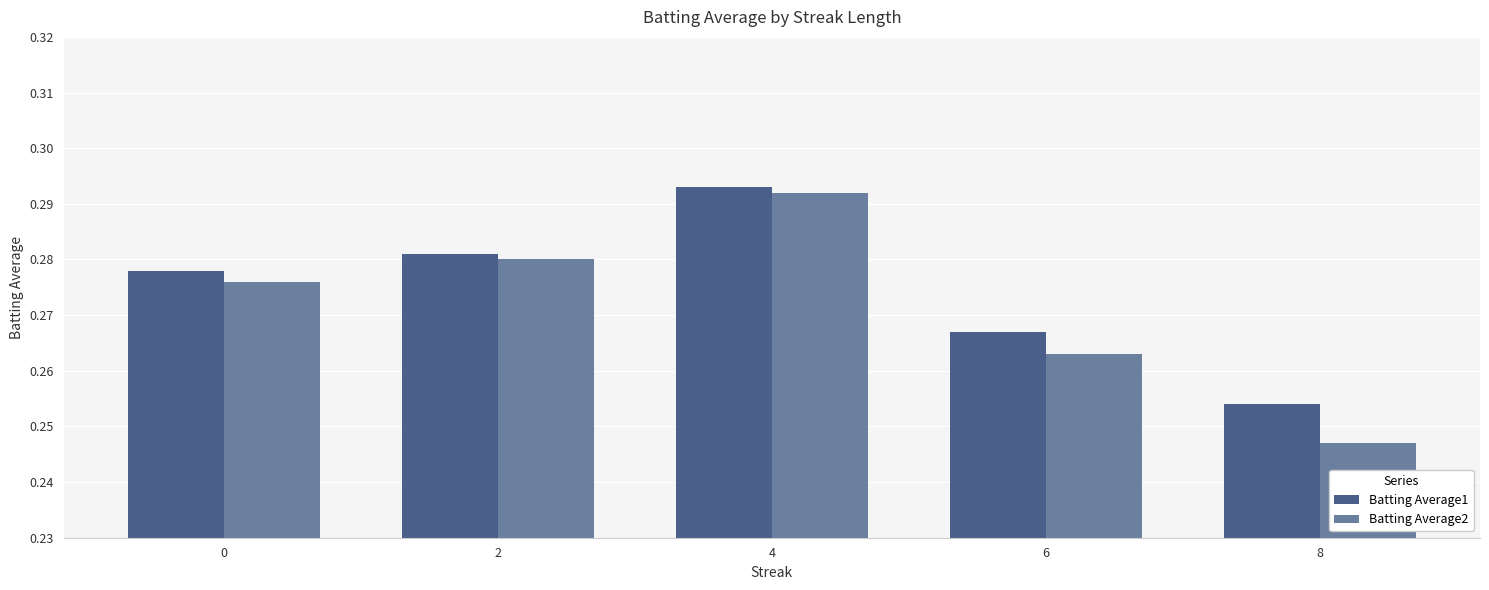

Which series has the widest spread of values?

Batting Average2